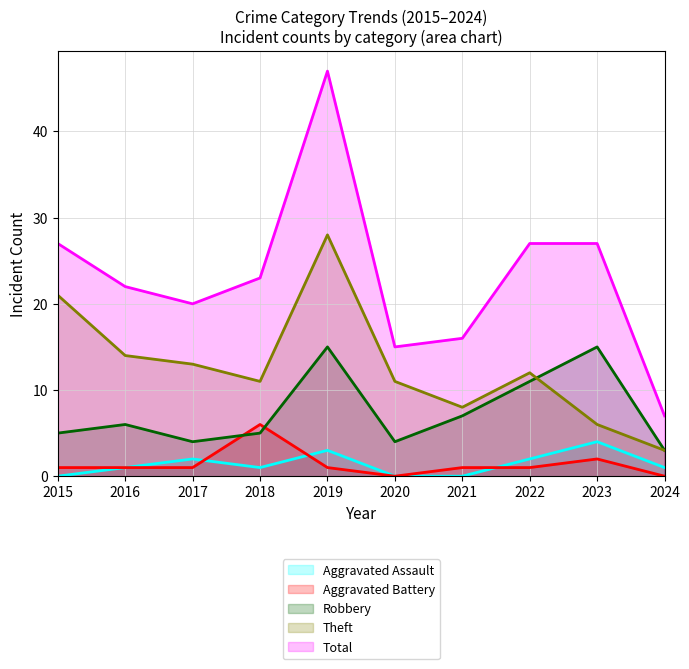

At how many categories does at least one series exceed 22?

5